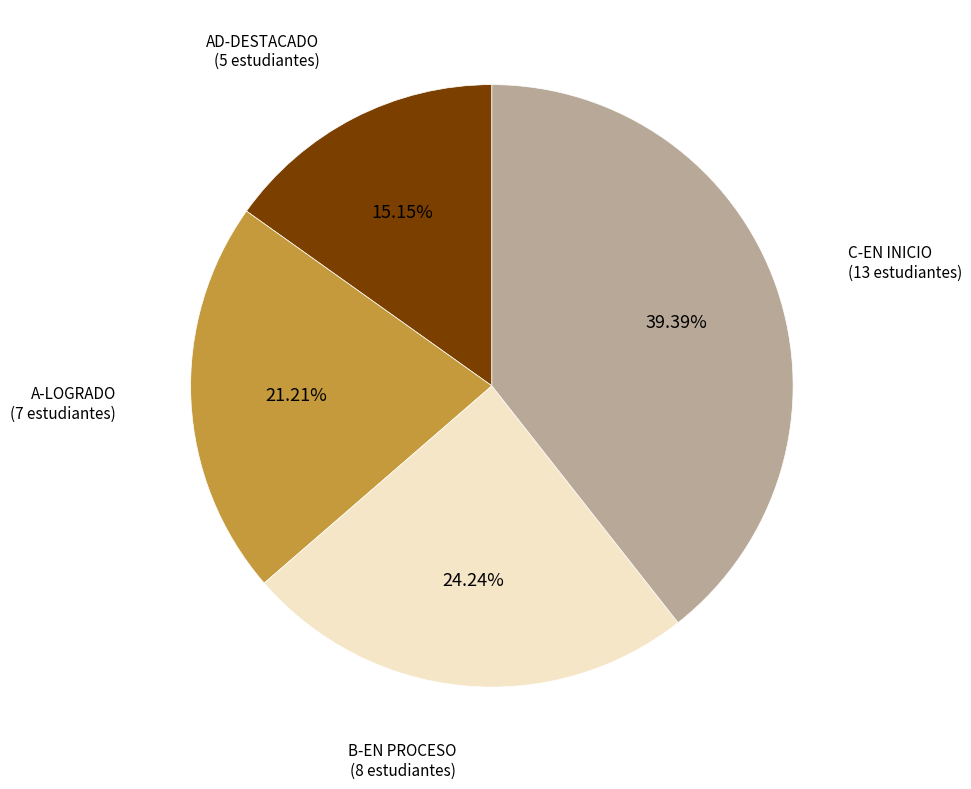

To the nearest percent, what is the average slice percentage?

25%